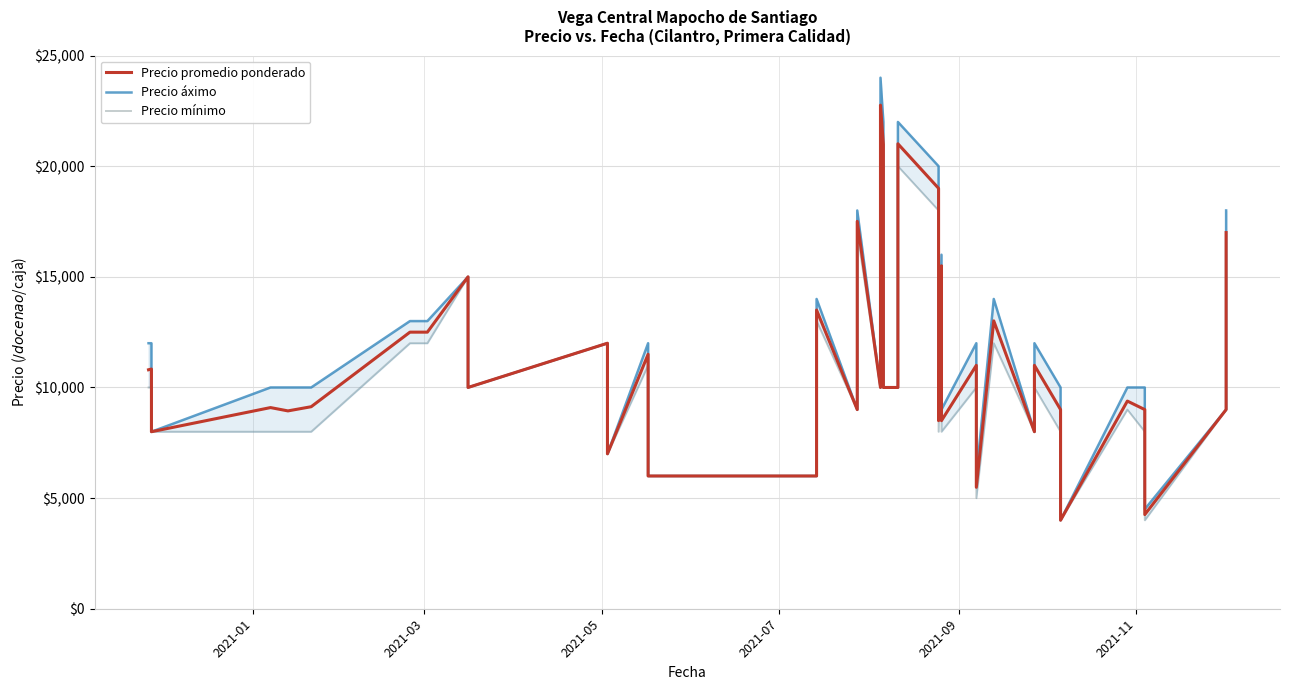

How many values in the Precio áximo series exceed 10000?

18